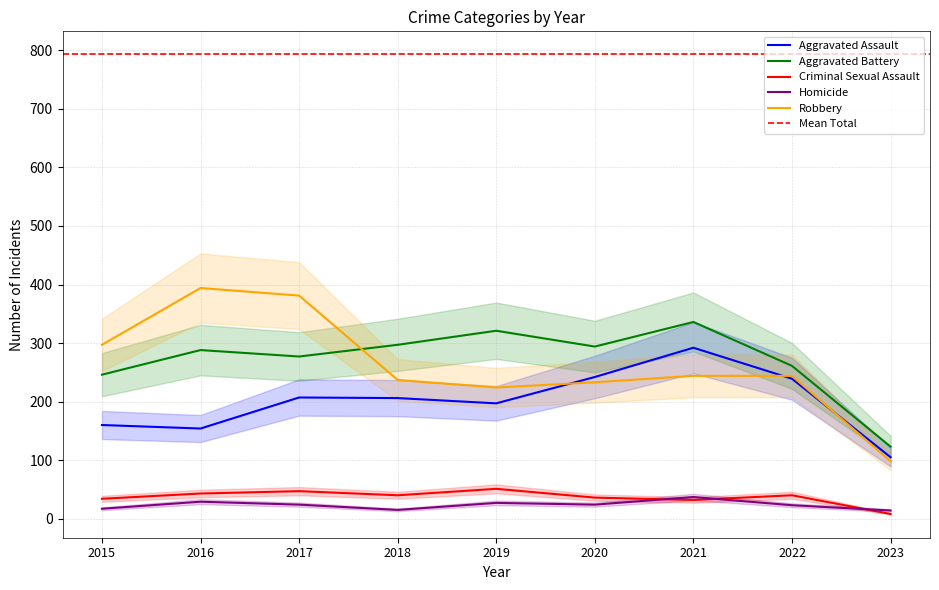

Is it true that Robbery equals 233 at 2020?

True